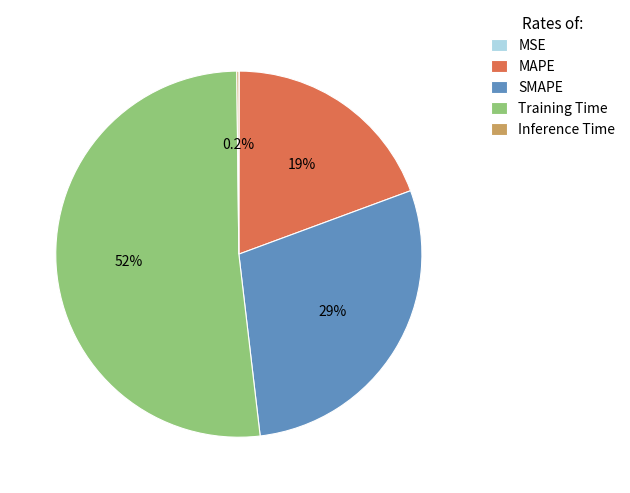

What is the largest slice in the pie chart?

Training Time